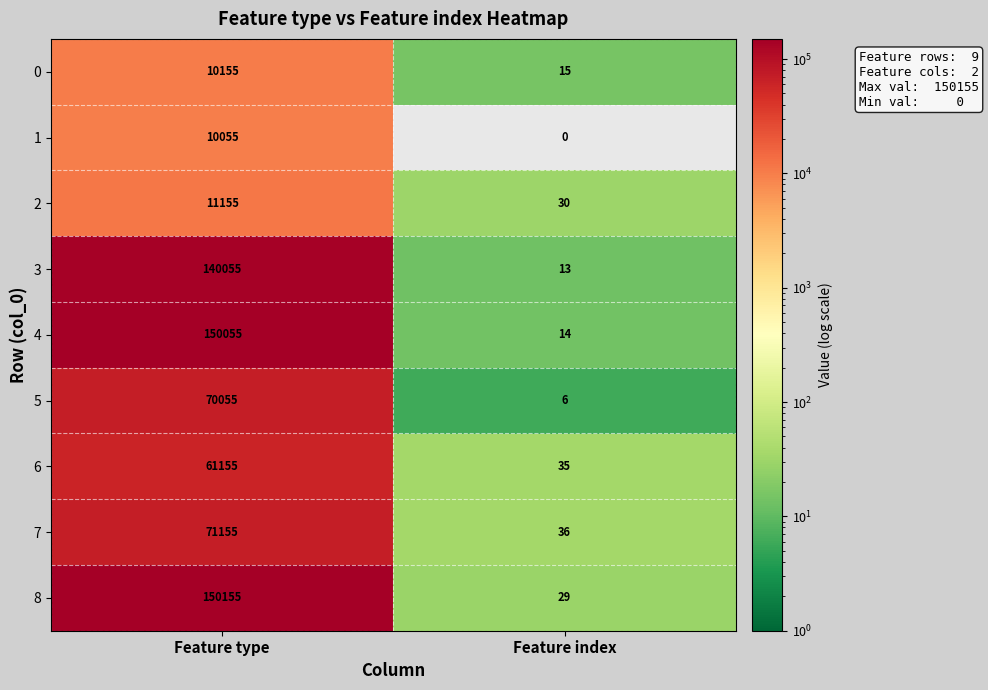

What is the average value of the 8 series?

75092